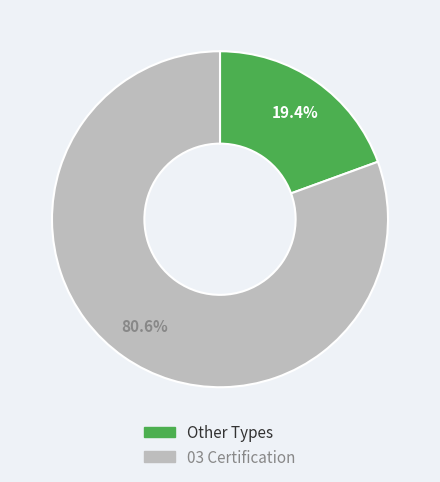

Is there a majority slice in this chart?

Yes